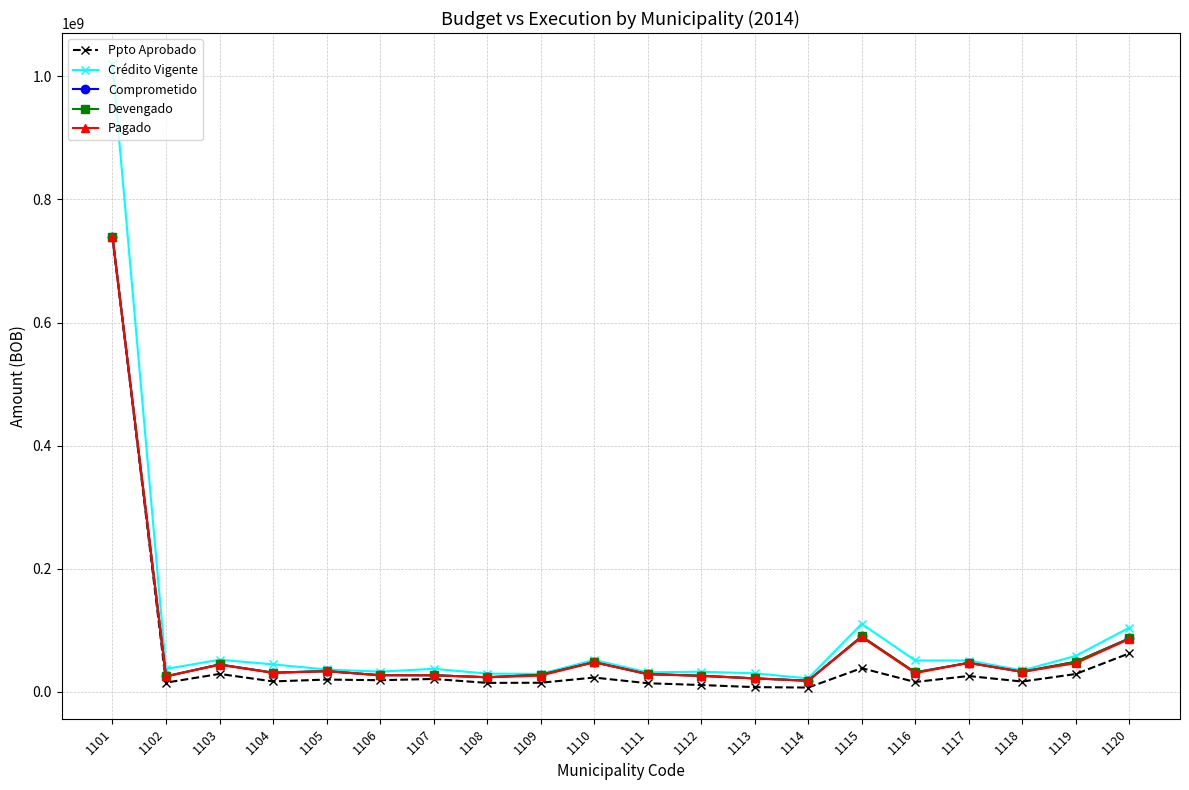

Where do Ppto Aprobado and Comprometido first cross each other?

1101 and 1102